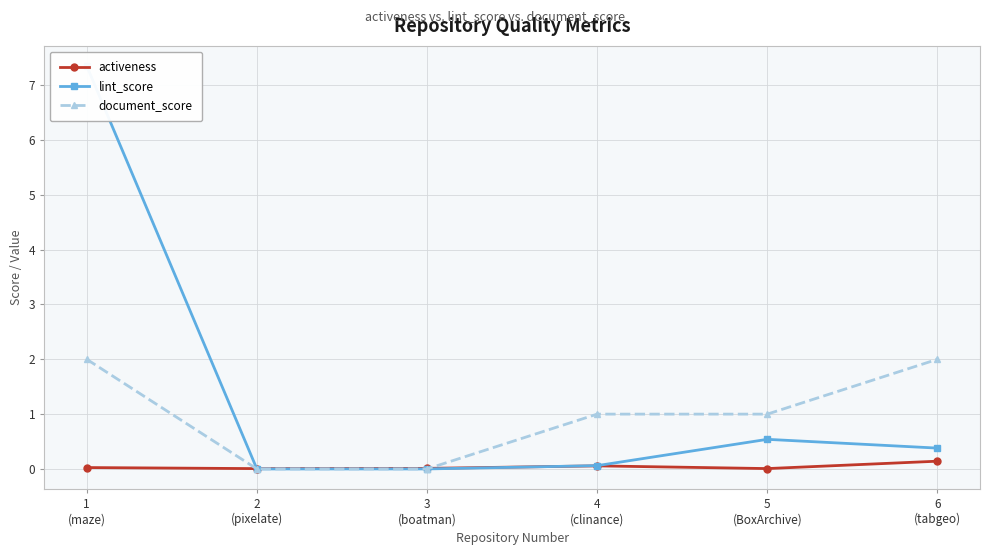

Reading left to right, extract all data points from this chart.

activeness: 0.0	0.0	0.0	0.1	0.0	0.1
lint_score: 7.3	0.0	0.0	0.1	0.5	0.4
document_score: 2.0	0.0	0.0	1.0	1.0	2.0